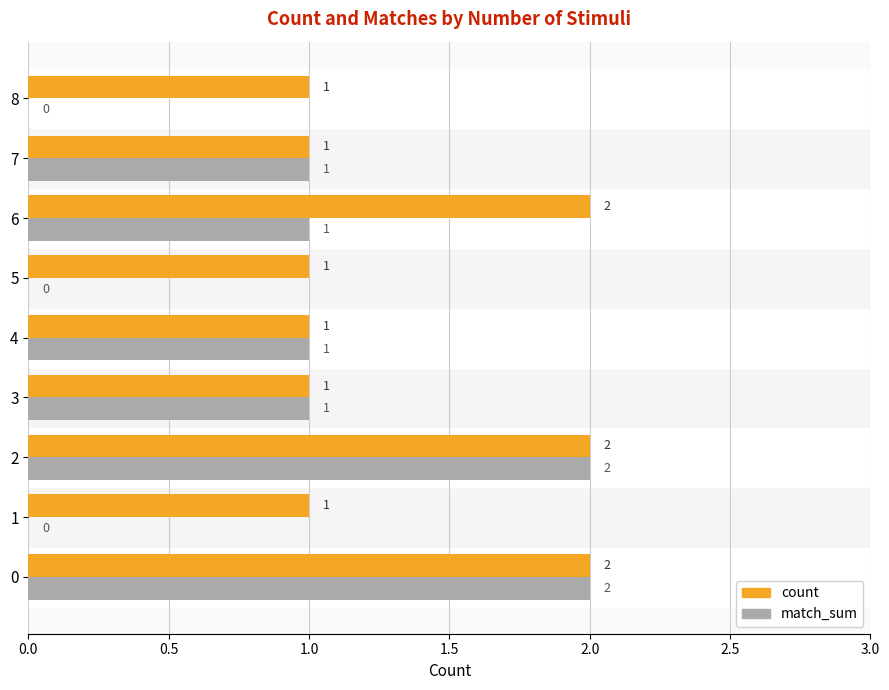

Is the value of count at 2 greater than the value of match_sum at 3?

Yes